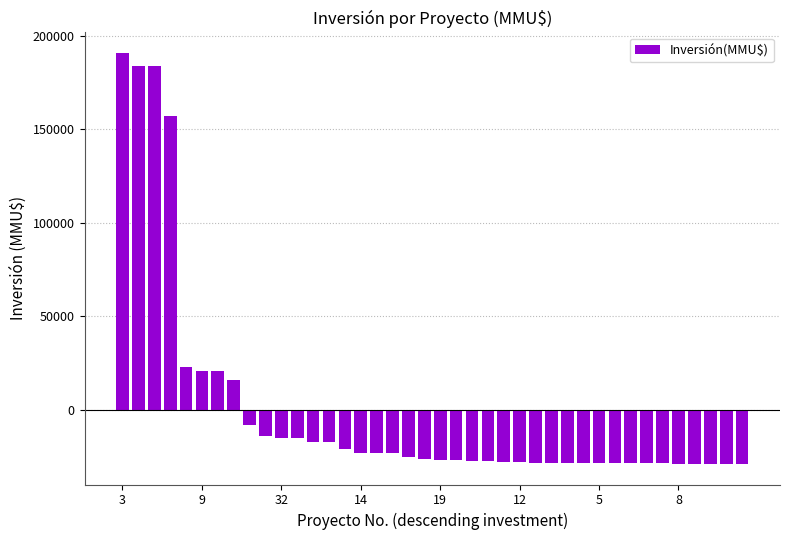

What is the difference between the second highest and second lowest values?

212990.0